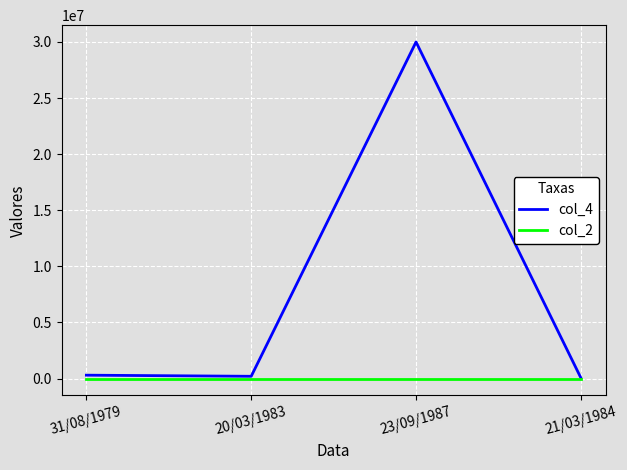

Which category has the highest value across all series?

23/09/1987